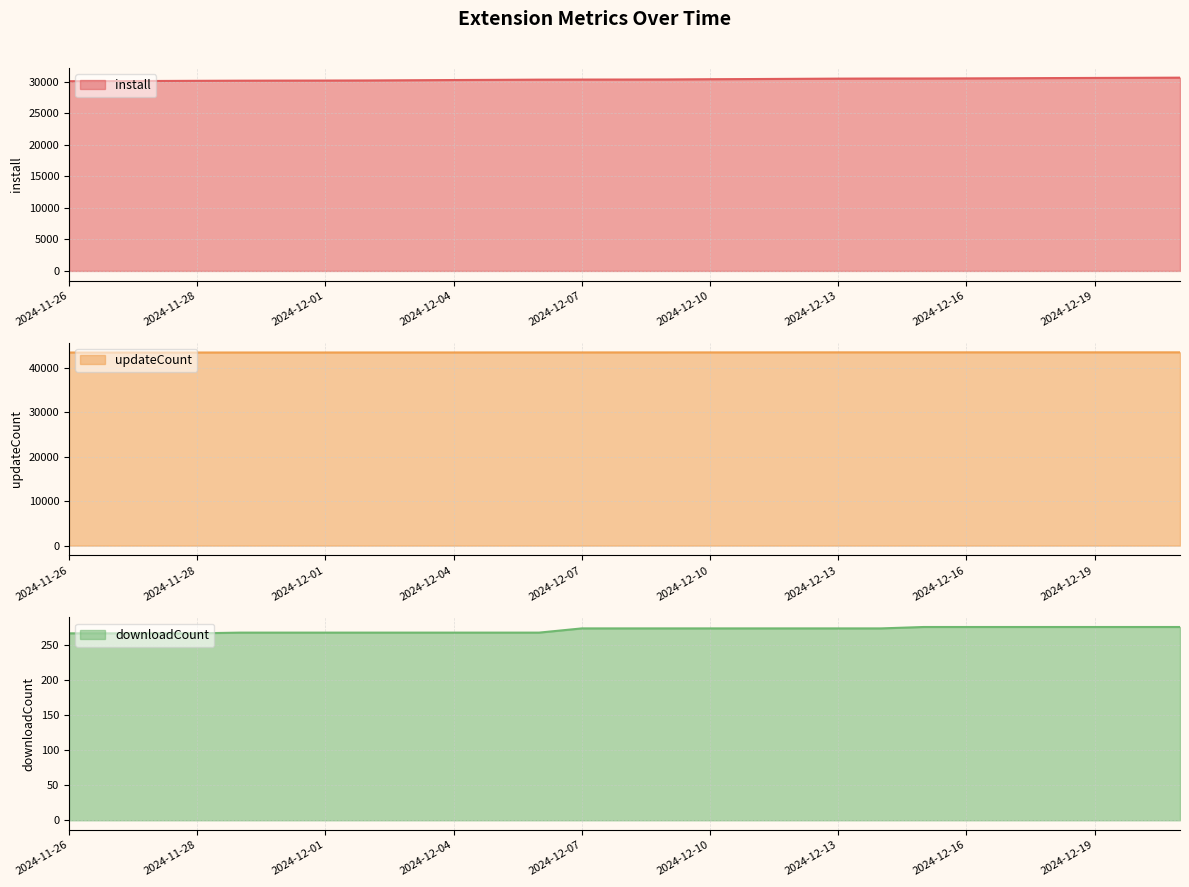

Is it true that updateCount equals 72006 at 2024-12-10?

False